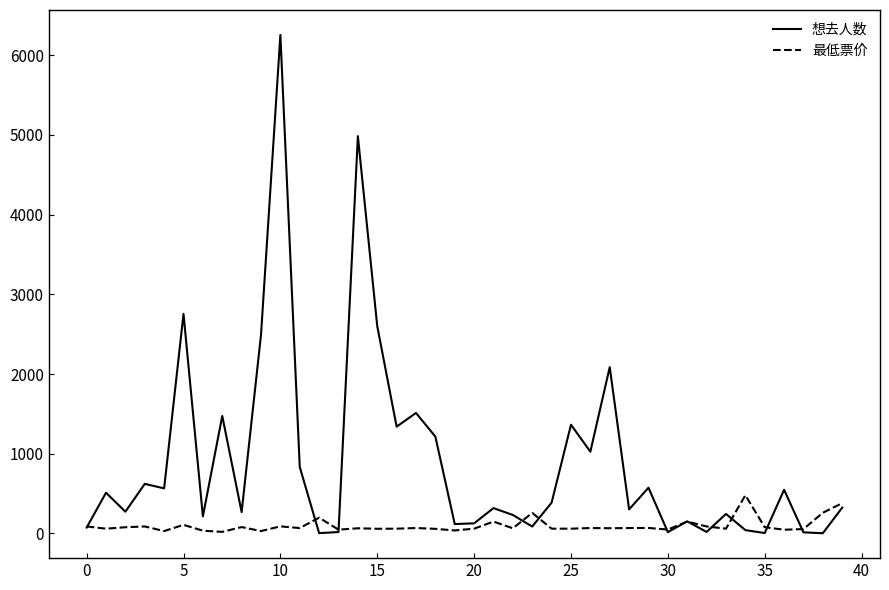

Which series has the largest total across all categories?

想去人数